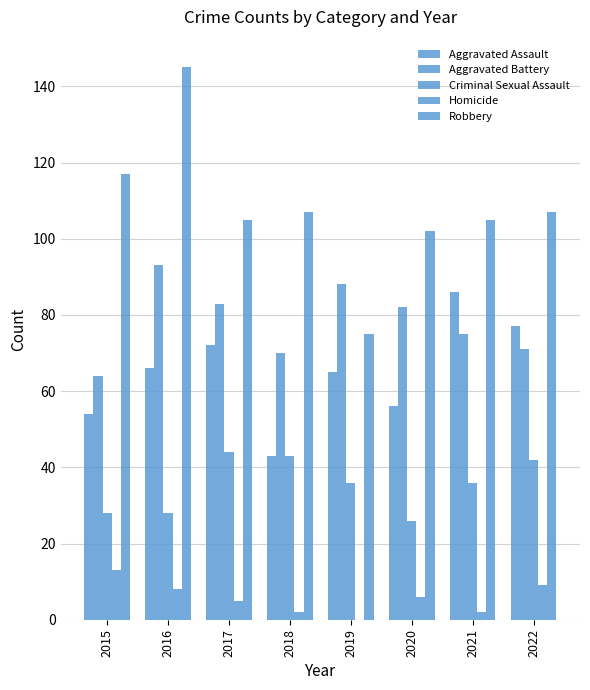

Are the bars grouped side by side (vs. stacked)?

Yes